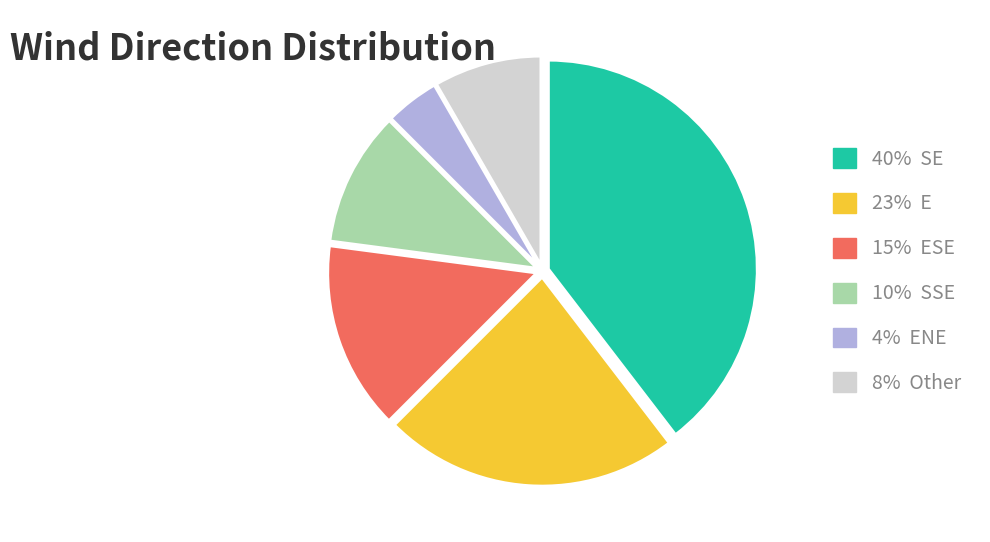

Is there a majority slice in this chart?

No